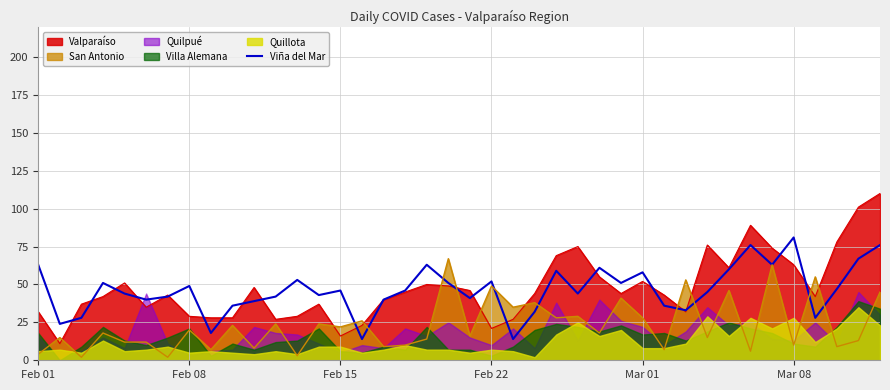

True or false: Viña del Mar has a value of 81 at Mar 08.

True